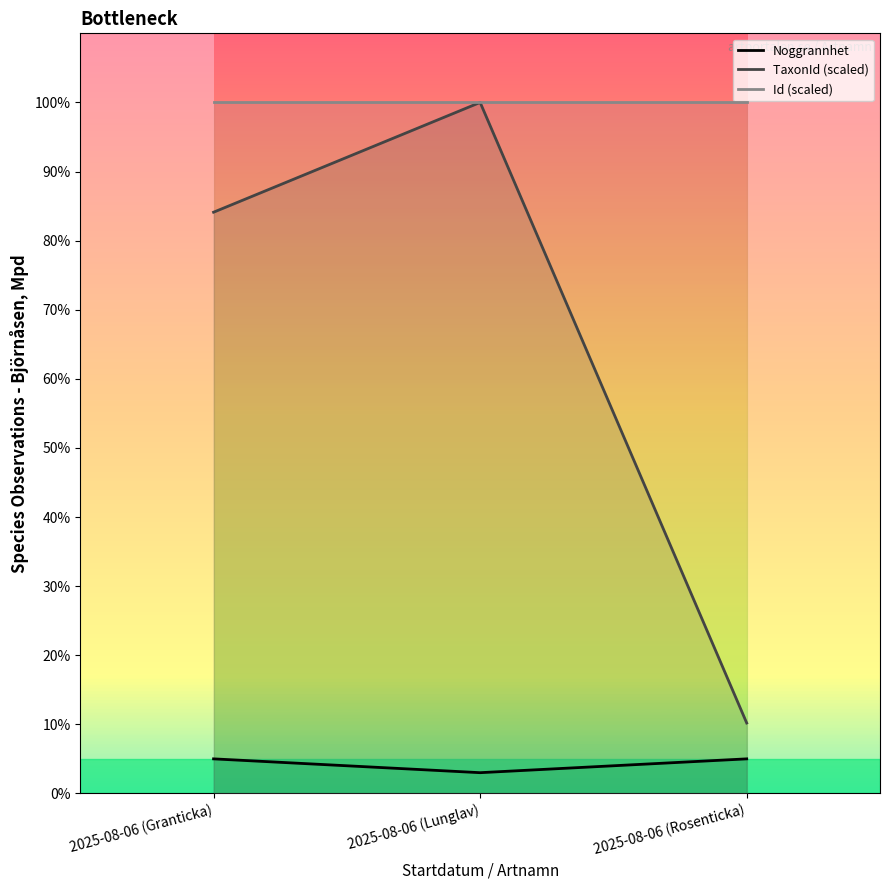

At which label is TaxonId (scaled) closest to 55?

2025-08-06 (Granticka)